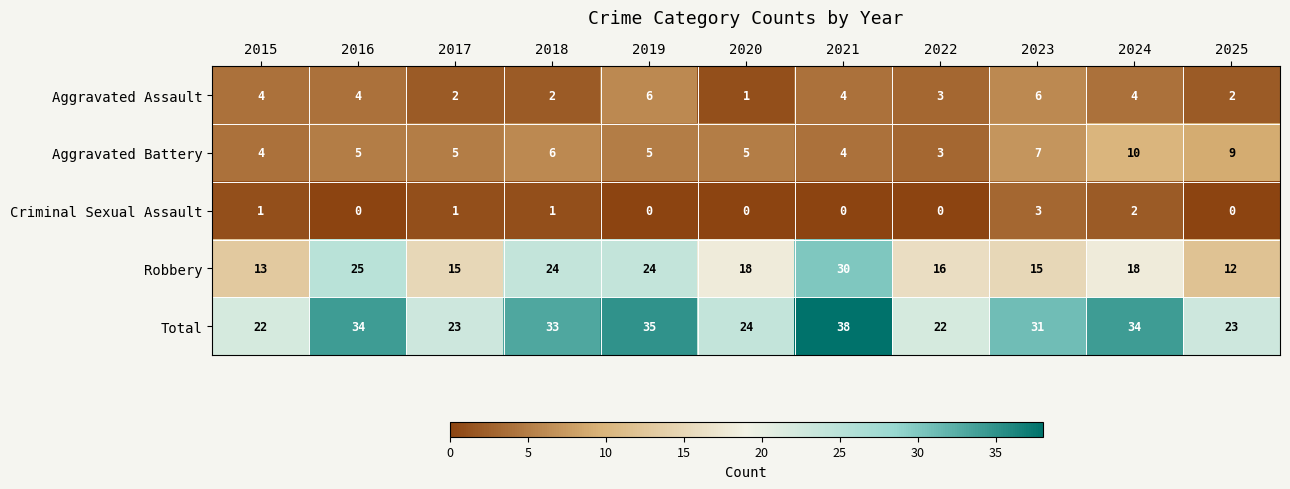

How many Criminal Sexual Assault values are between 0 and 1?

9